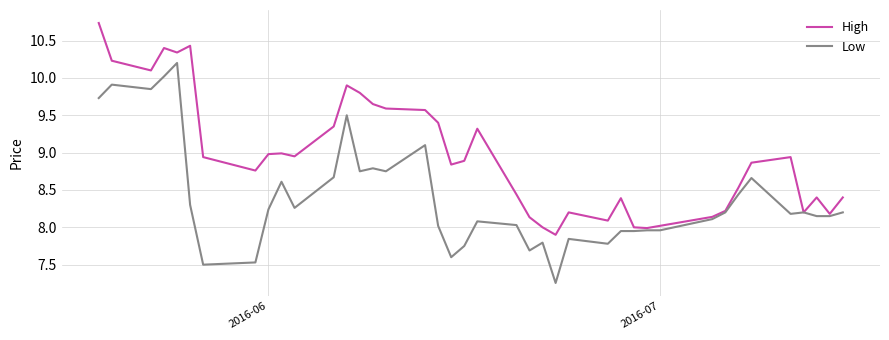

Does the chart have visible grid lines?

Yes